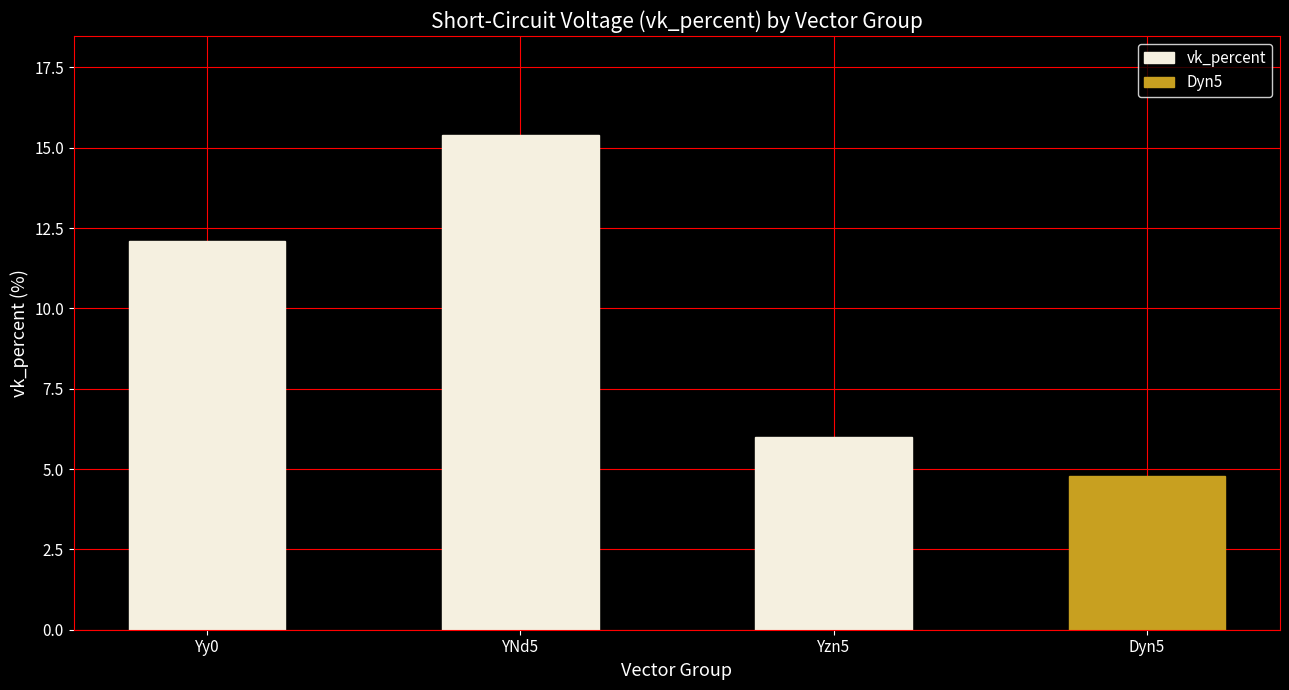

List the labels in order of value, smallest first.

Yzn5, Yy0, YNd5